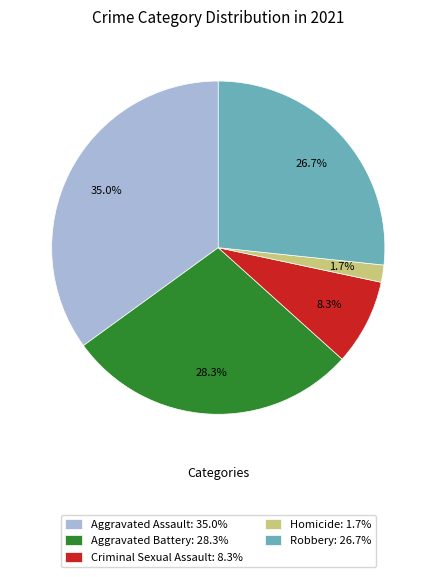

Which has a higher value, Aggravated Battery or Criminal Sexual Assault?

Aggravated Battery